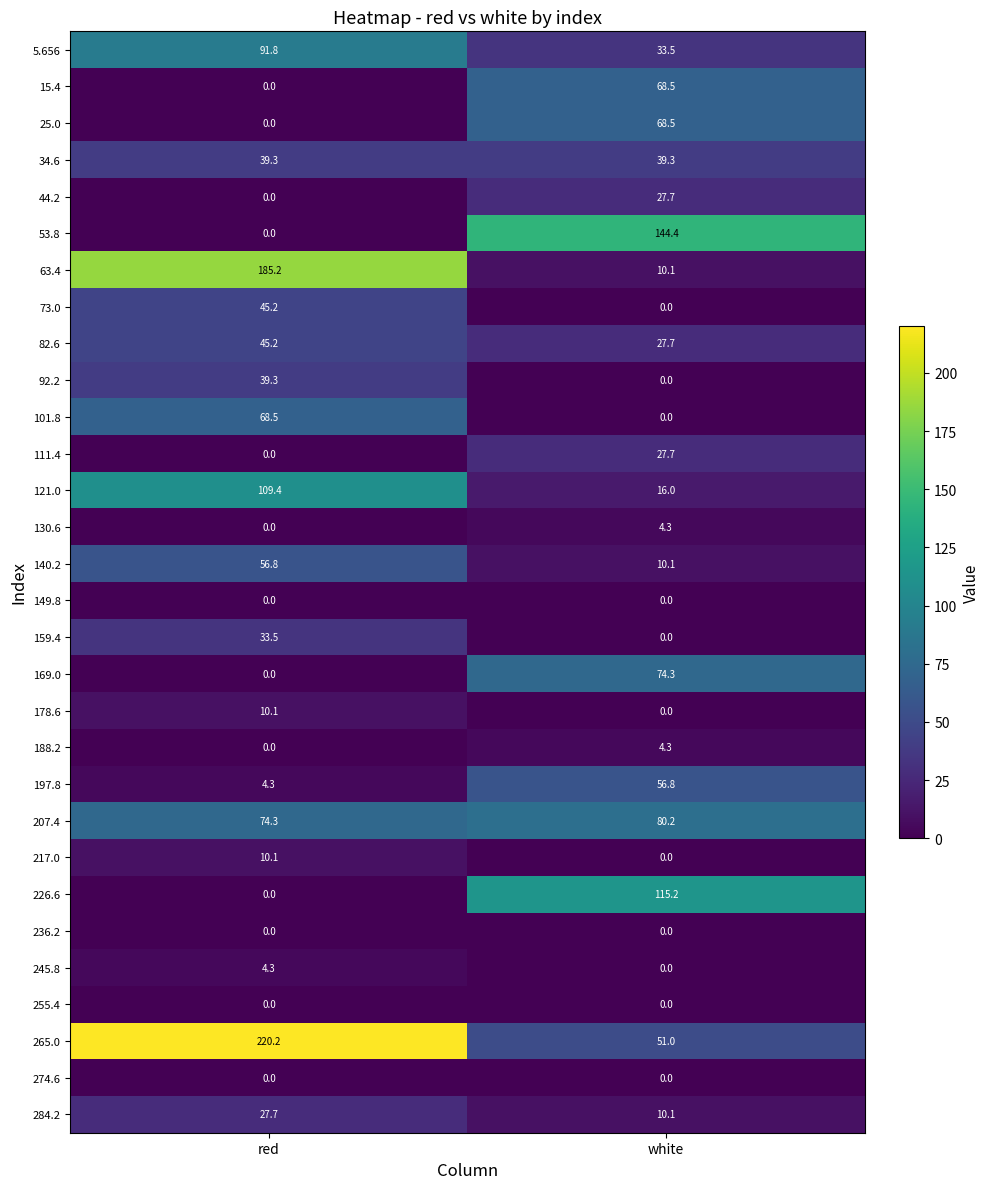

The value of 121.0 at red is 159.3. True or false?

False